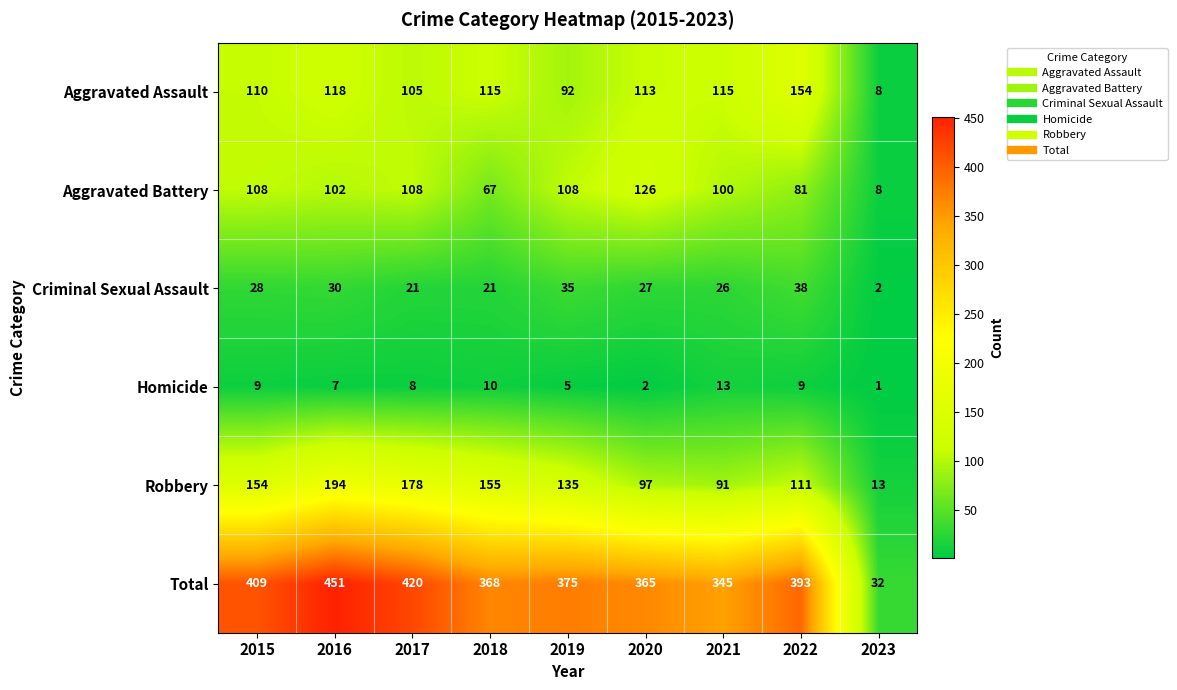

What is the difference between the second highest and minimum values in the Robbery series?

165